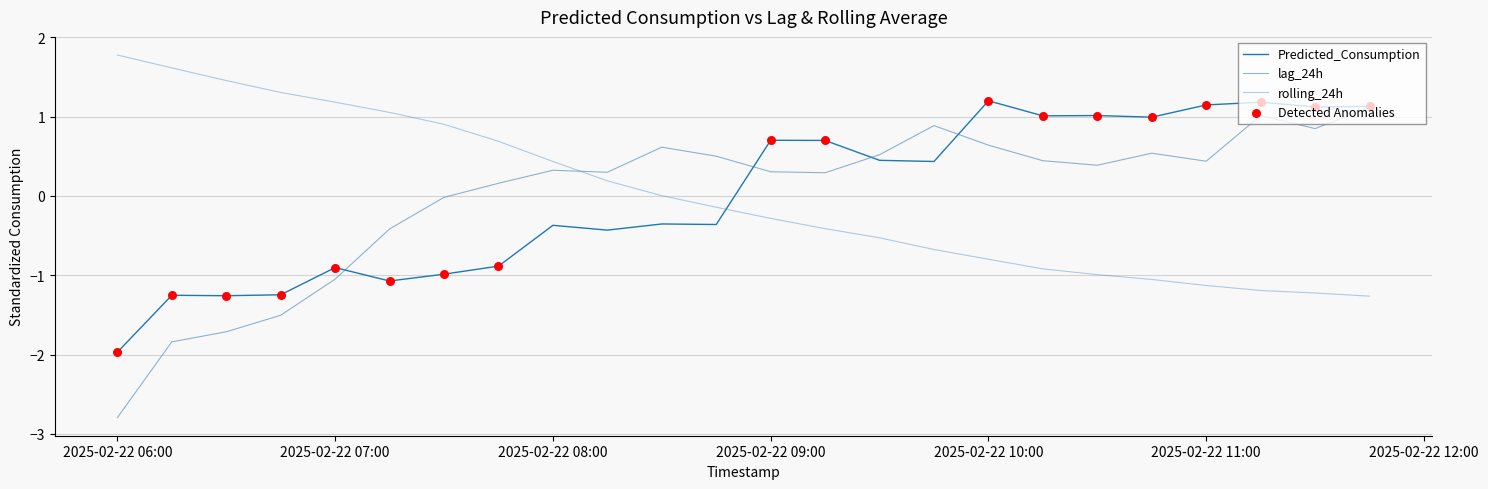

How many lines are shown in the chart?

3